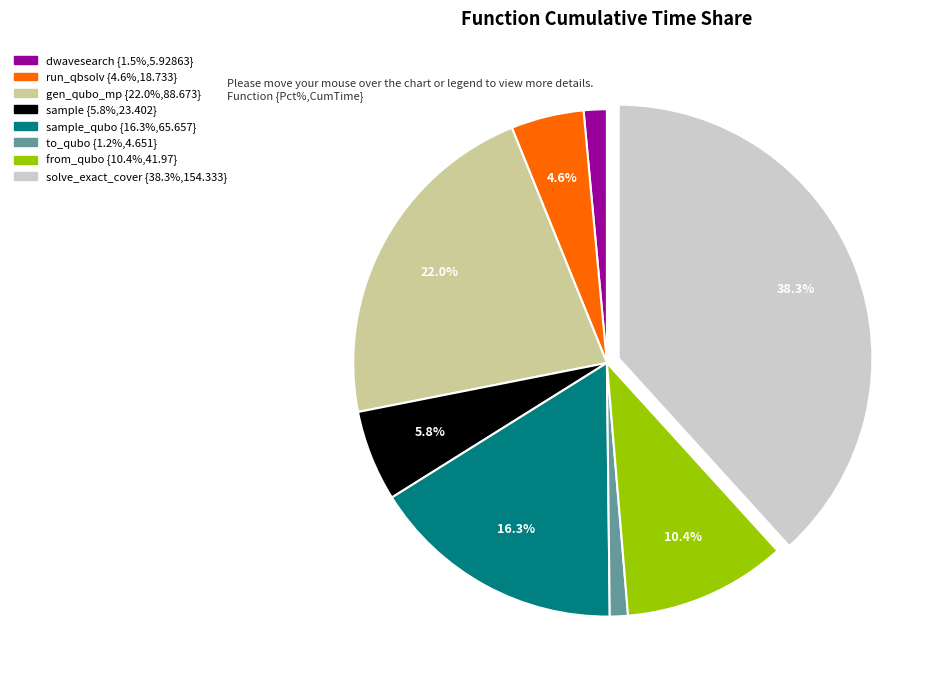

Is there any slice that represents more than half of the pie?

No